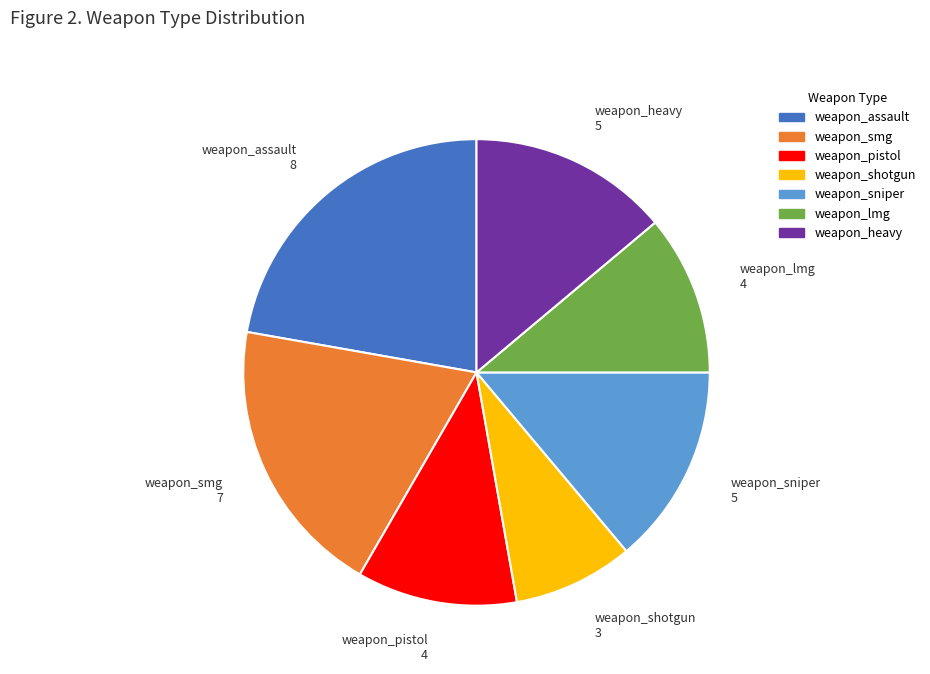

True or false: weapon_pistol accounts for 20% of the total.

False